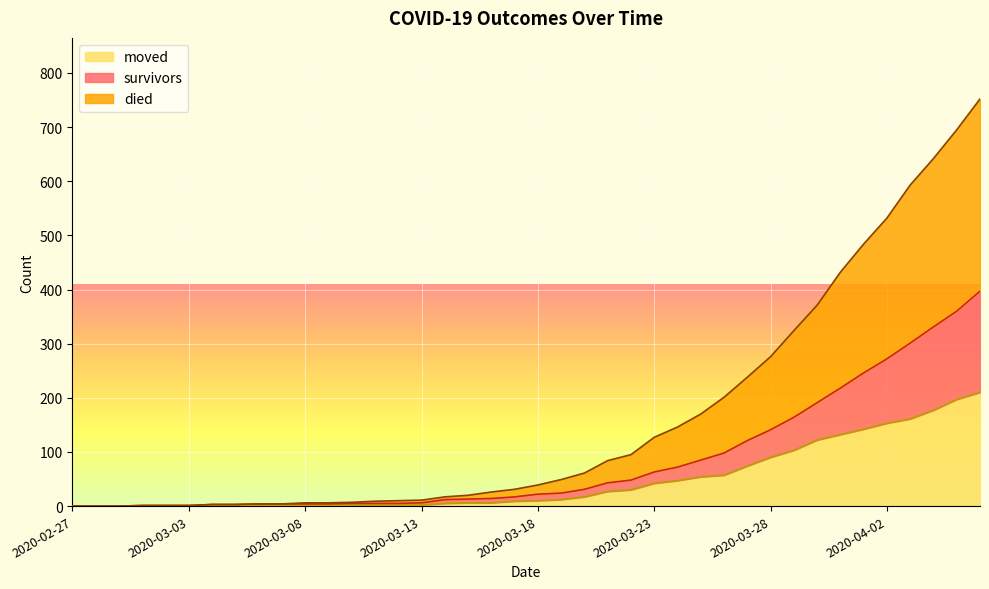

What is the maximum value for moved?

210